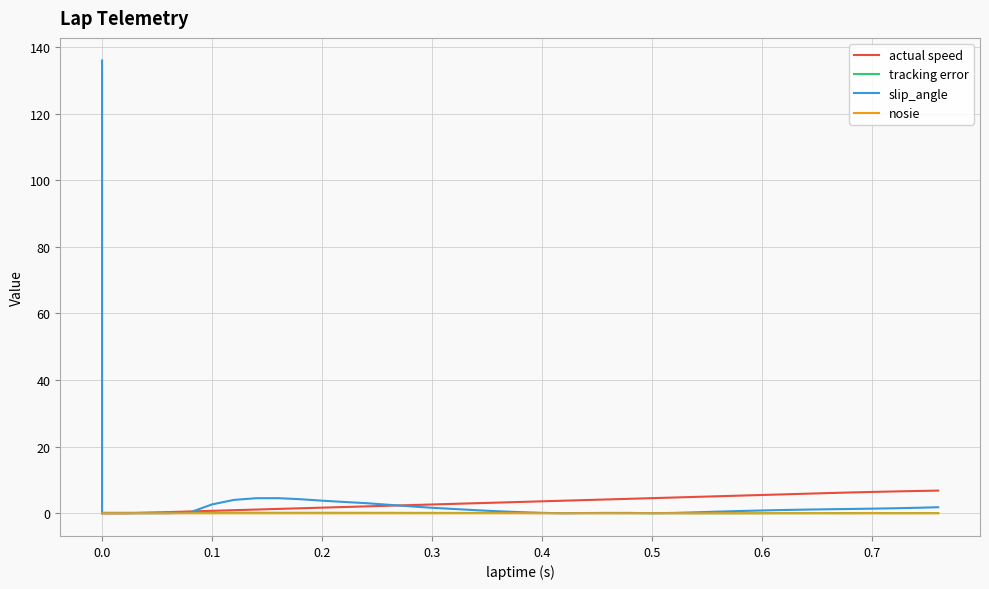

Which series has the largest total across all categories?

slip_angle